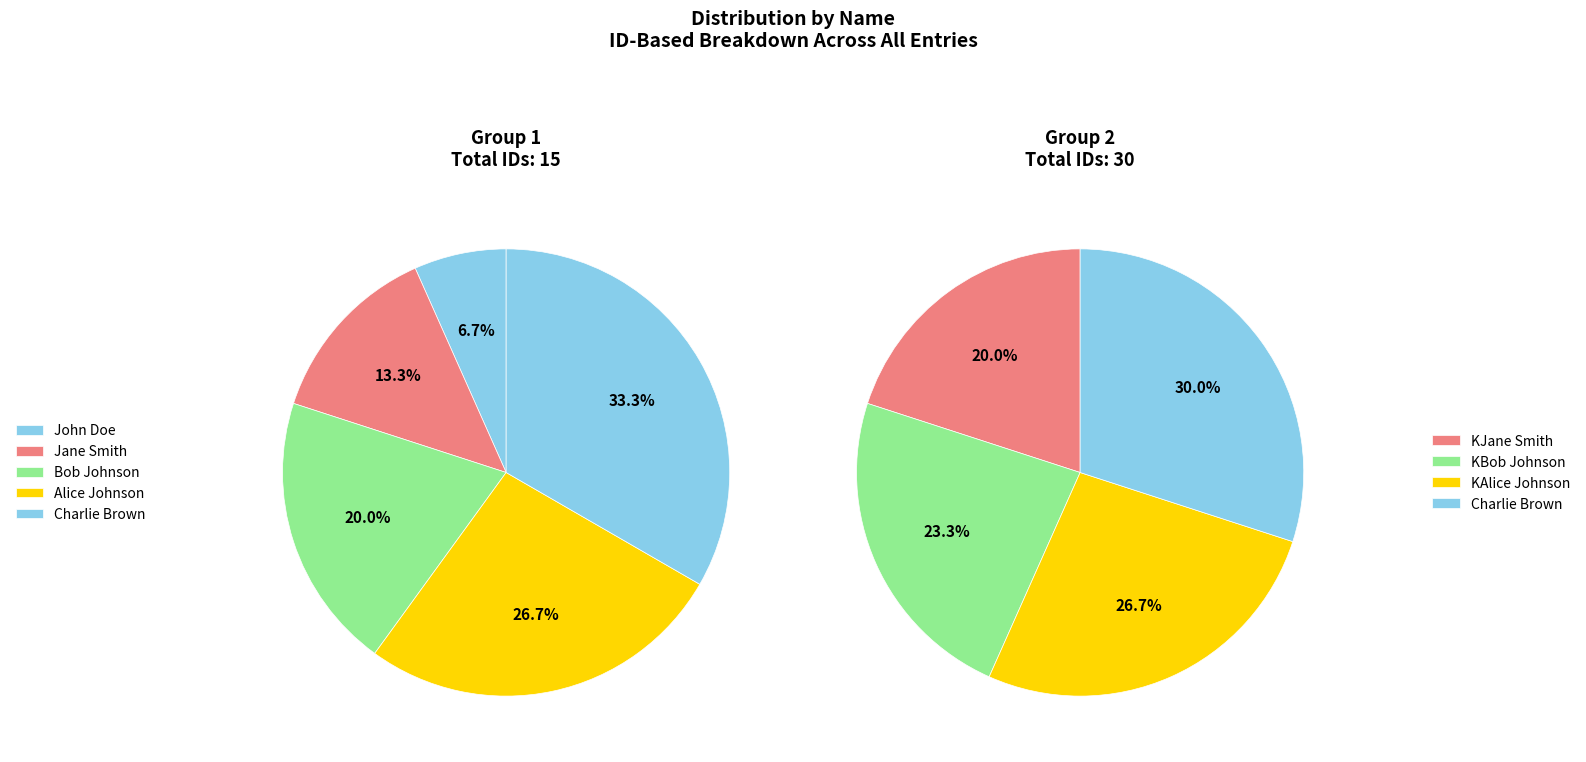

Count the number of slices in the pie.

9